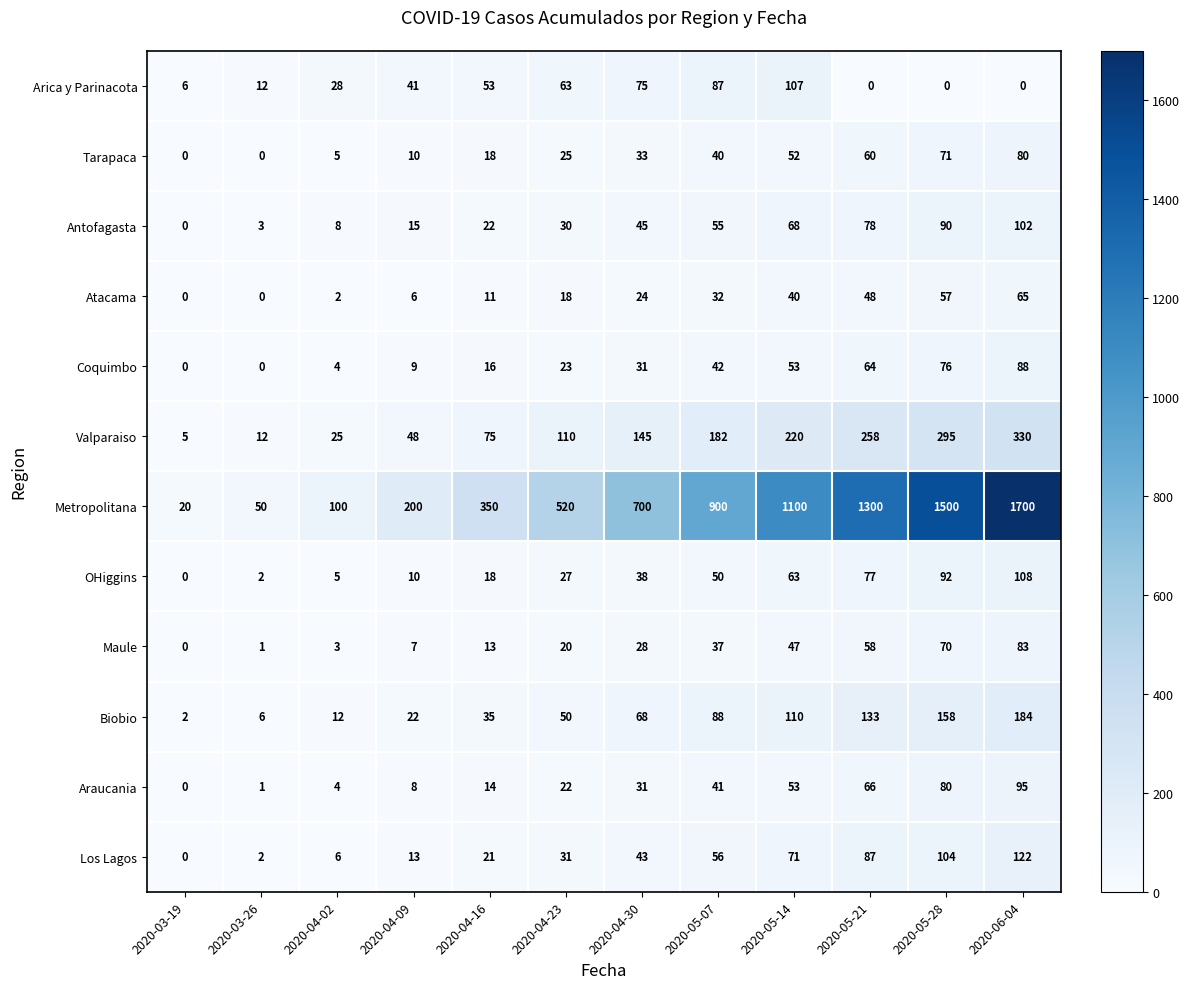

What is the difference between the maximum and minimum values in the Biobio series?

182